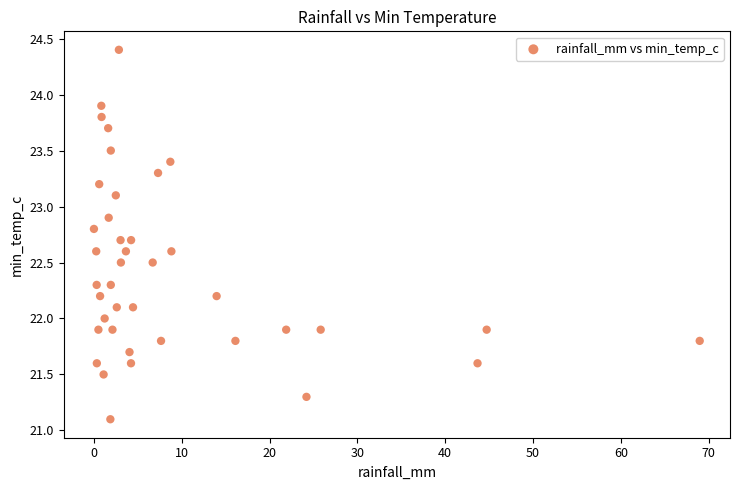

What is the range of X values (max minus min)?

69.0